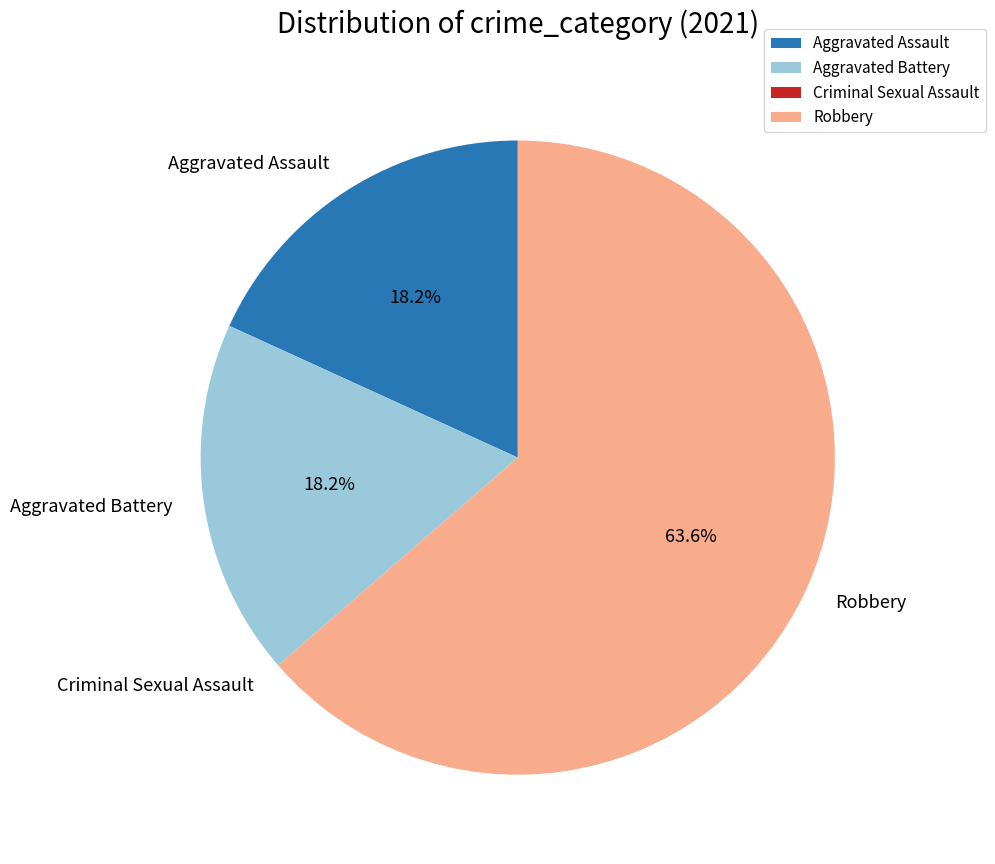

Is there a majority slice in this chart?

Yes